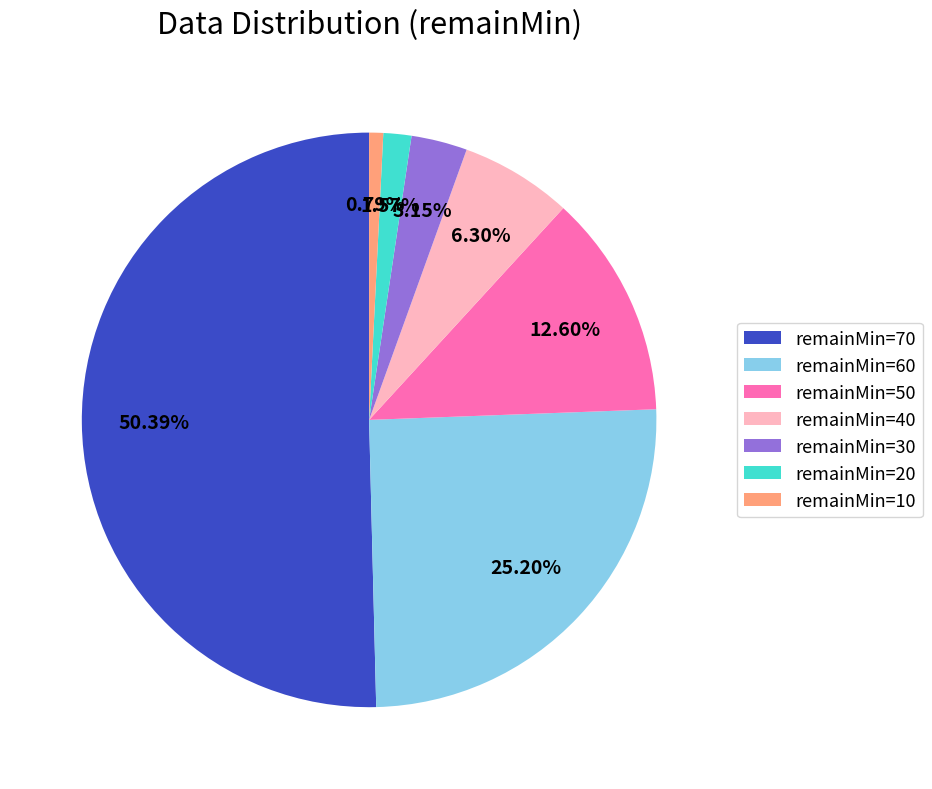

Rank the categories by value from highest to lowest.

remainMin=70, remainMin=60, remainMin=50, remainMin=40, remainMin=30, remainMin=20, remainMin=10